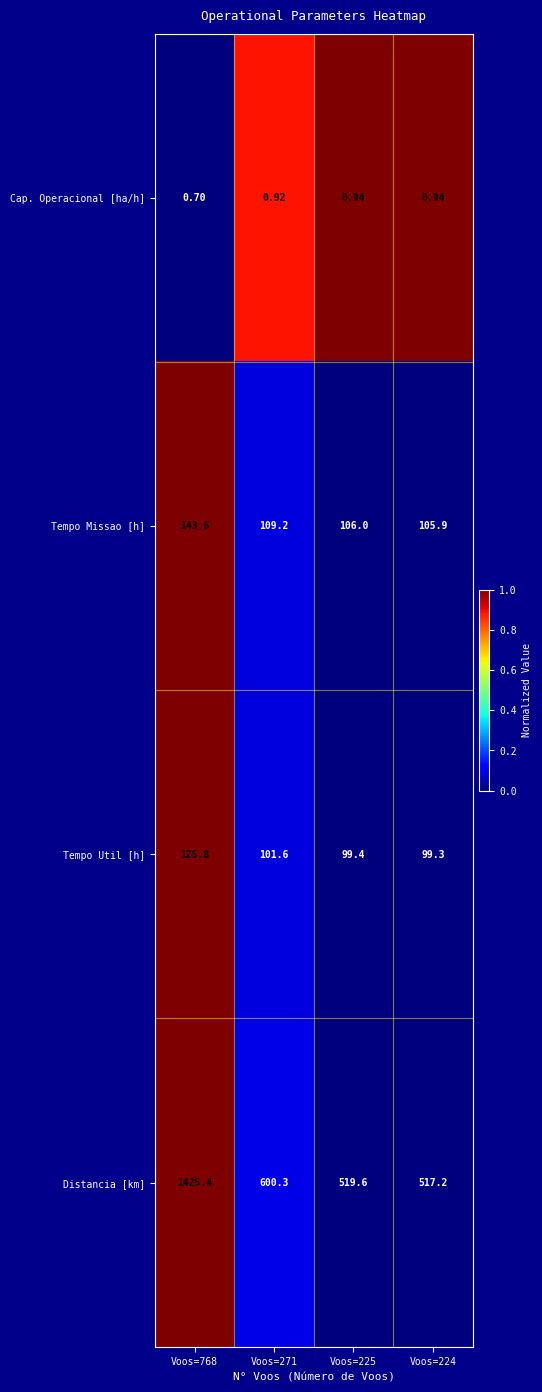

Which series has the largest total across all categories?

Distancia [km]